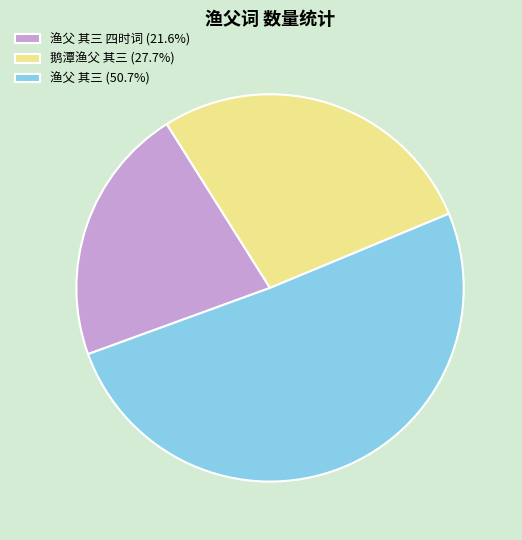

Is there a majority slice in this chart?

Yes